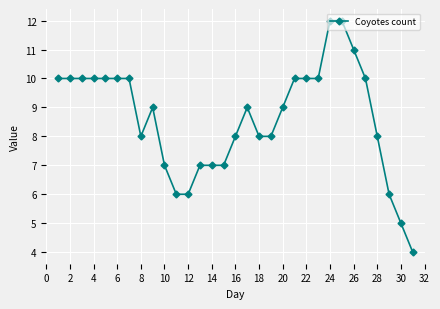

What is the maximum value shown in the chart?

12